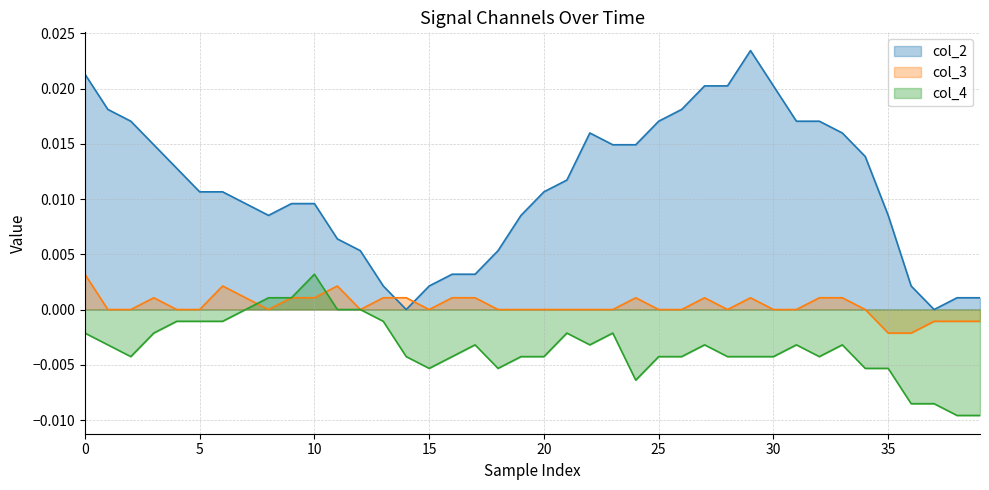

Which series has the largest total across all categories?

col_2